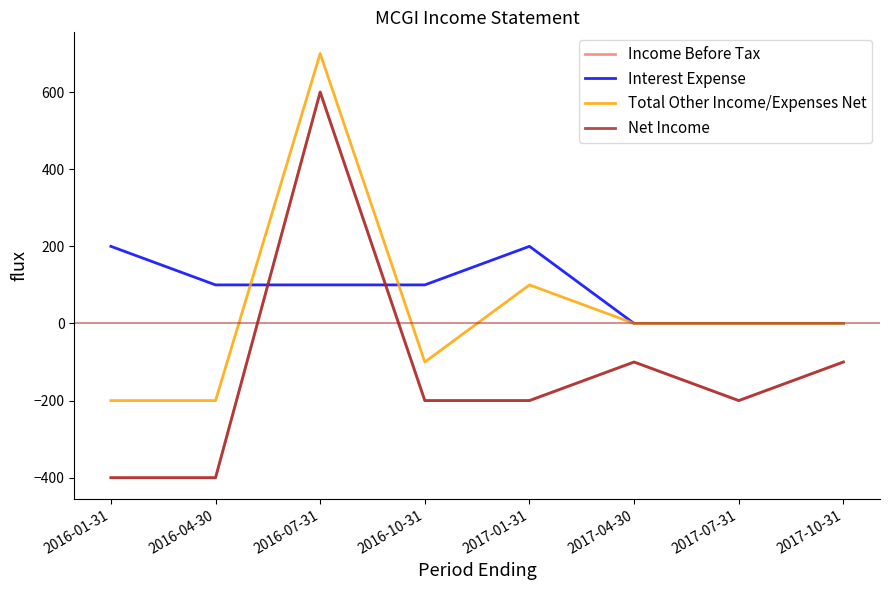

What is the sum of the Interest Expense values at 2016-07-31 and 2017-04-30?

100